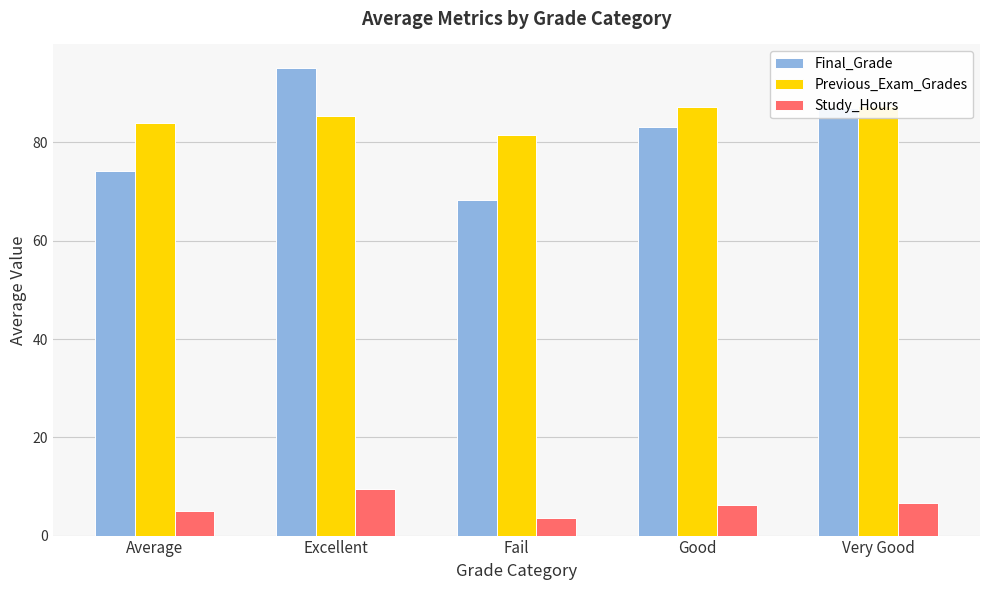

What is the label of the 4th bar from the left?

Good